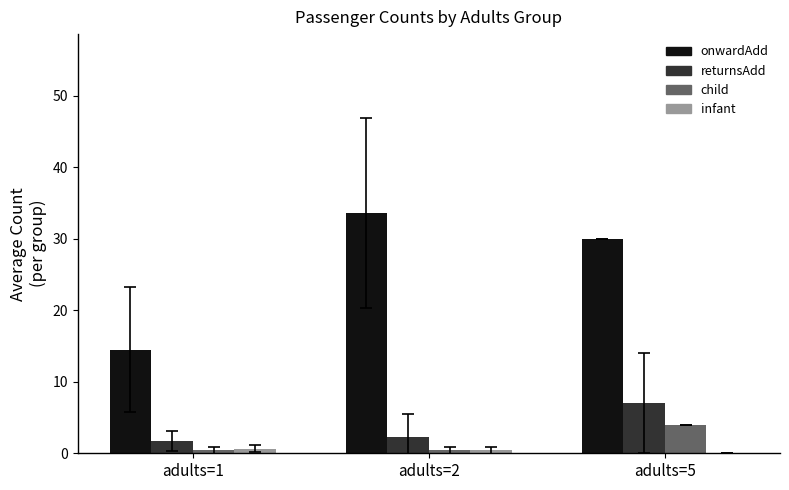

Reading left to right, extract all data points from this chart.

onwardAdd: 14.5	33.6	30.0
returnsAdd: 1.7	2.3	7.0
child: 0.4	0.4	4.0
infant: 0.7	0.4	0.0